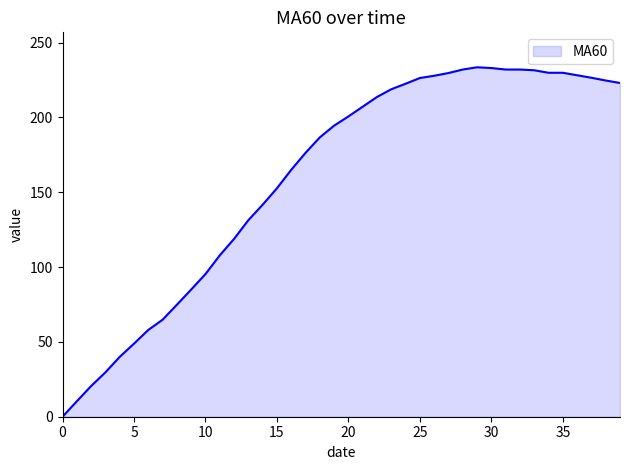

What is the maximum value shown in the chart?

233.5